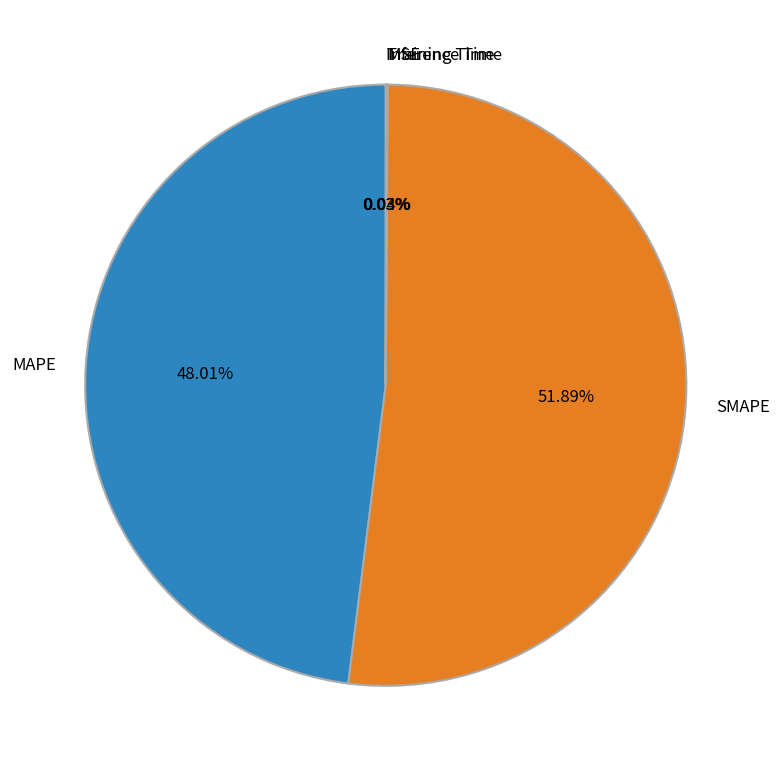

Is there any slice that represents more than half of the pie?

Yes